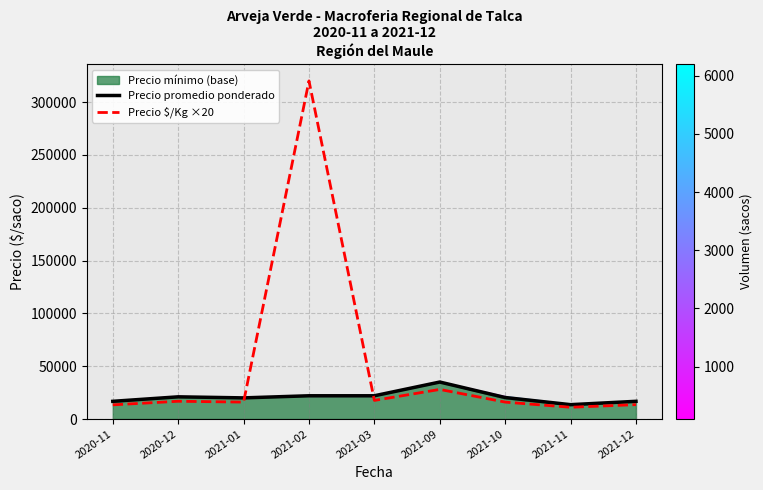

At which category does the chart reach its peak across all series?

2021-02